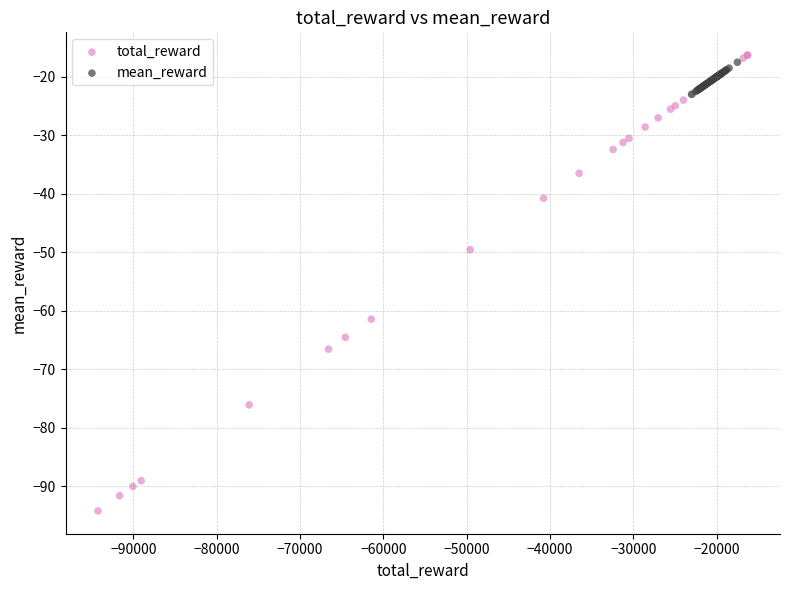

Which series reaches the minimum Y coordinate?

total_reward